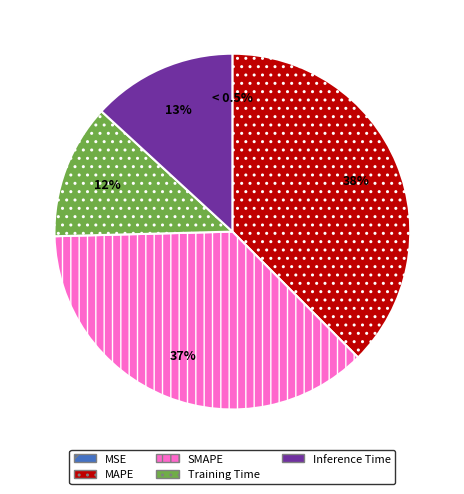

What percentage is the Inference Time slice, to the nearest percent?

13%